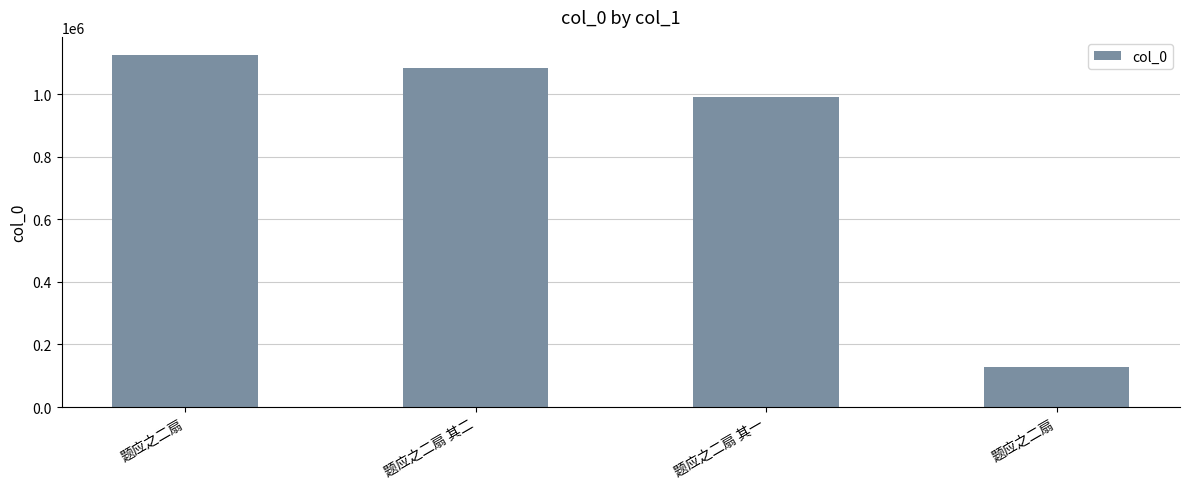

Count the number of categories in the chart.

4